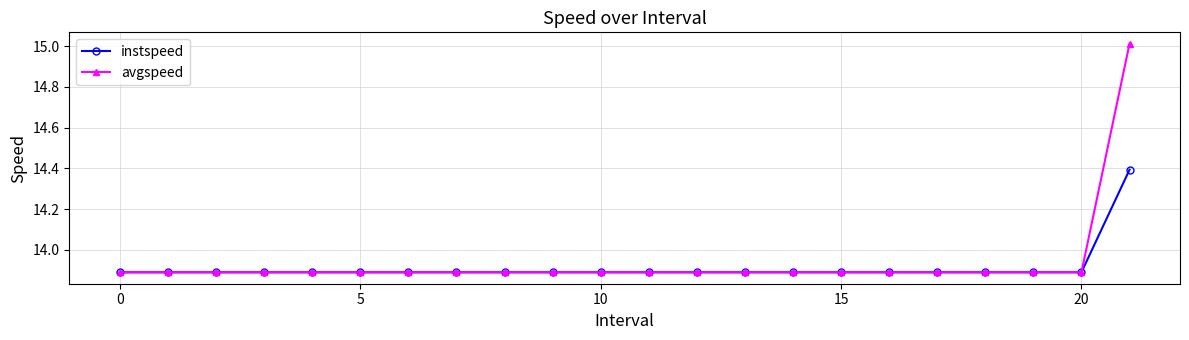

What is the value of the avgspeed point at the 18th from the left?

13.9